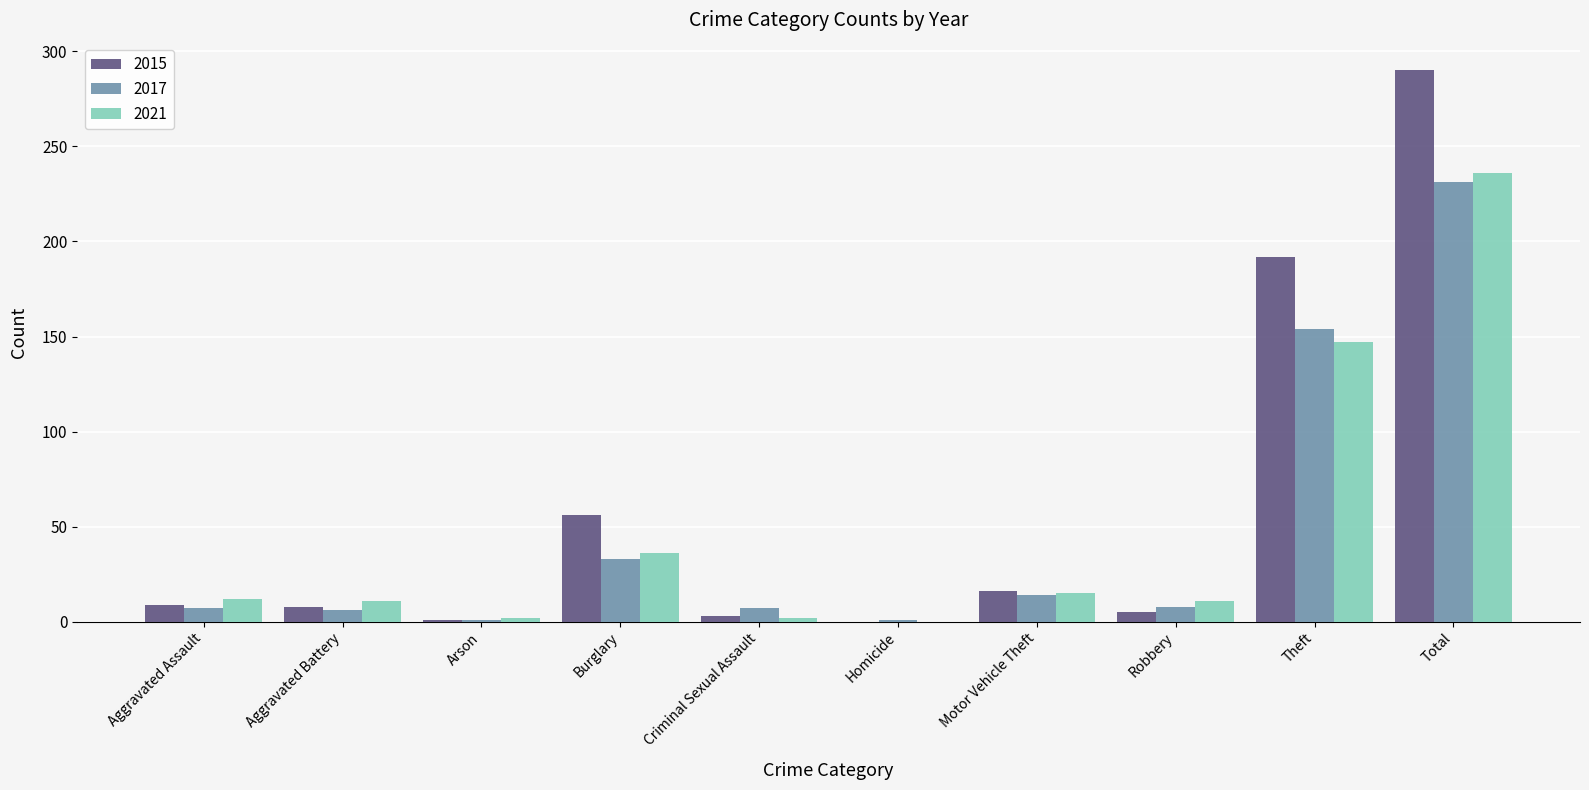

Between Arson and Criminal Sexual Assault, which series saw the biggest shift?

2017